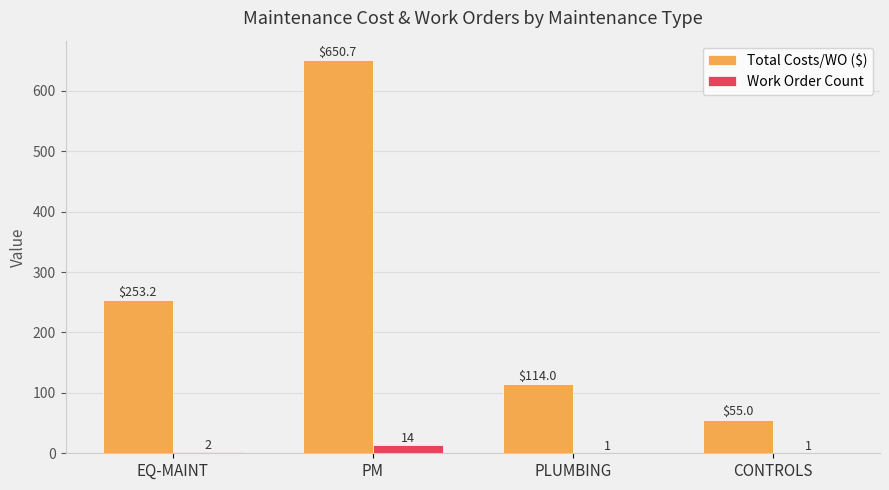

What is the maximum value for Work Order Count?

14.0